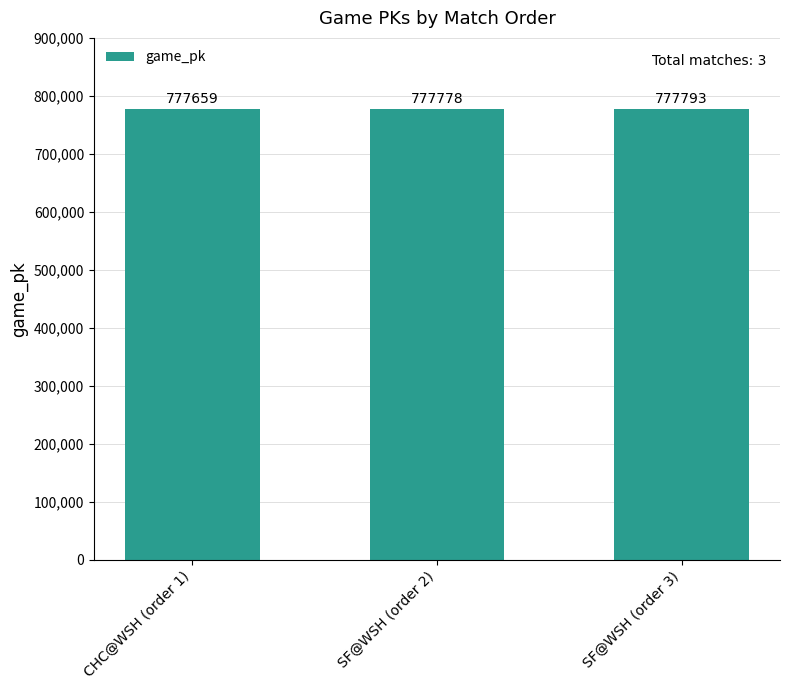

Reading left to right, transcribe all the data shown in this chart.

CHC@WSH (order 1)=777659	SF@WSH (order 2)=777778	SF@WSH (order 3)=777793